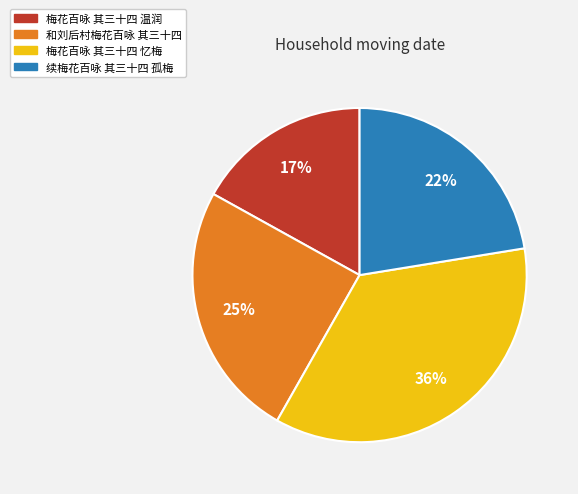

To the nearest percent, what portion does 梅花百咏 其三十四 温润 represent?

17%